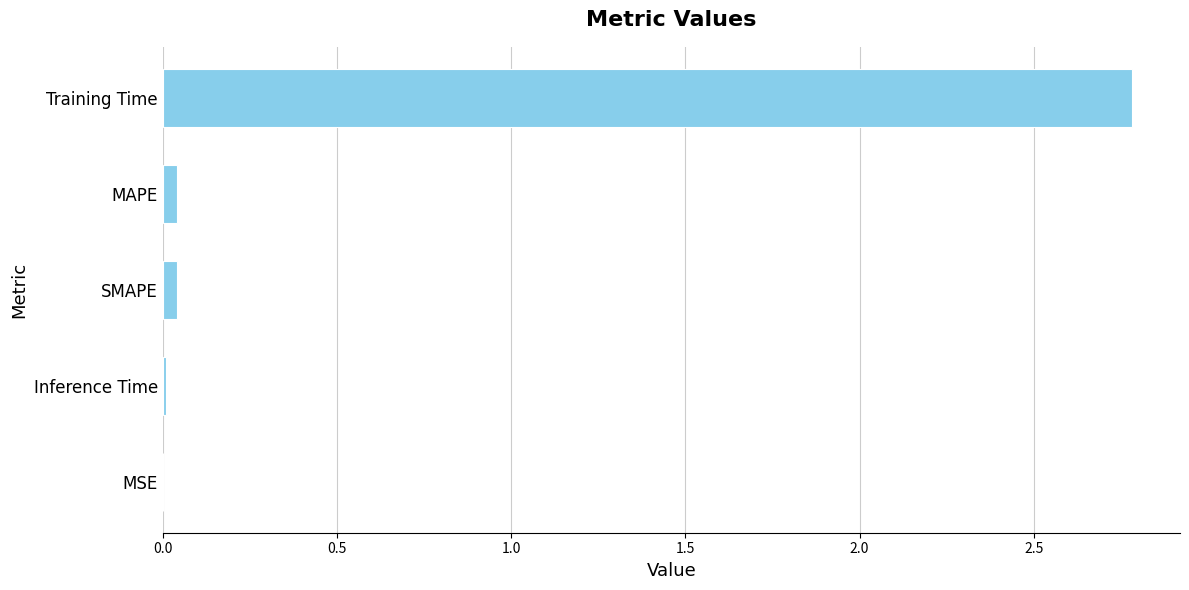

What is the sum of all values?

2.9